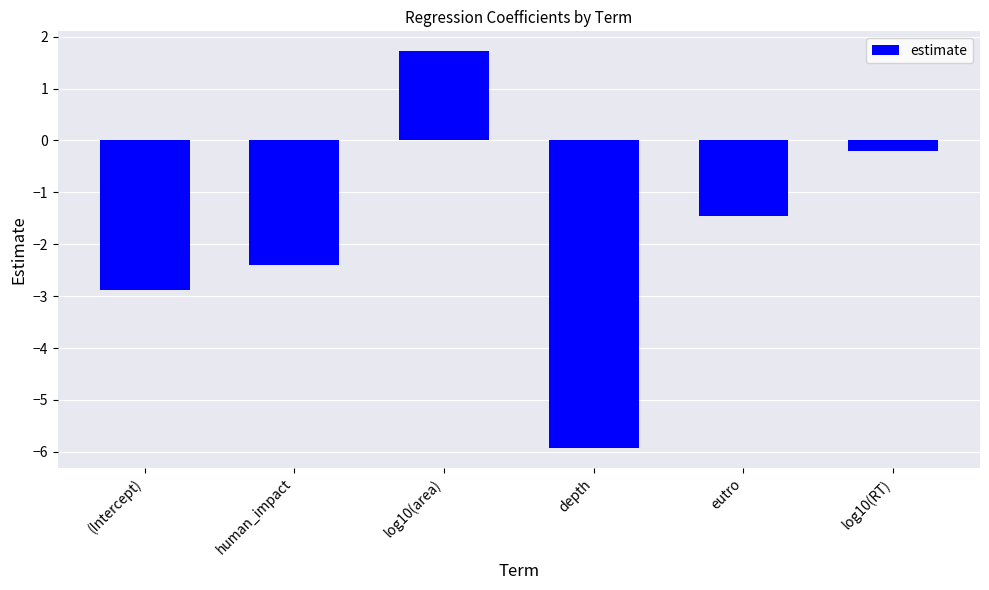

At which label is the value closest to -2?

human_impact